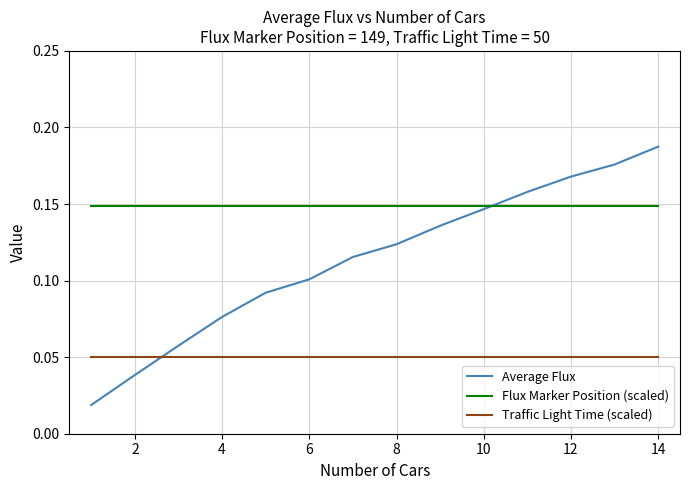

At how many categories does at least one series exceed 0?

14